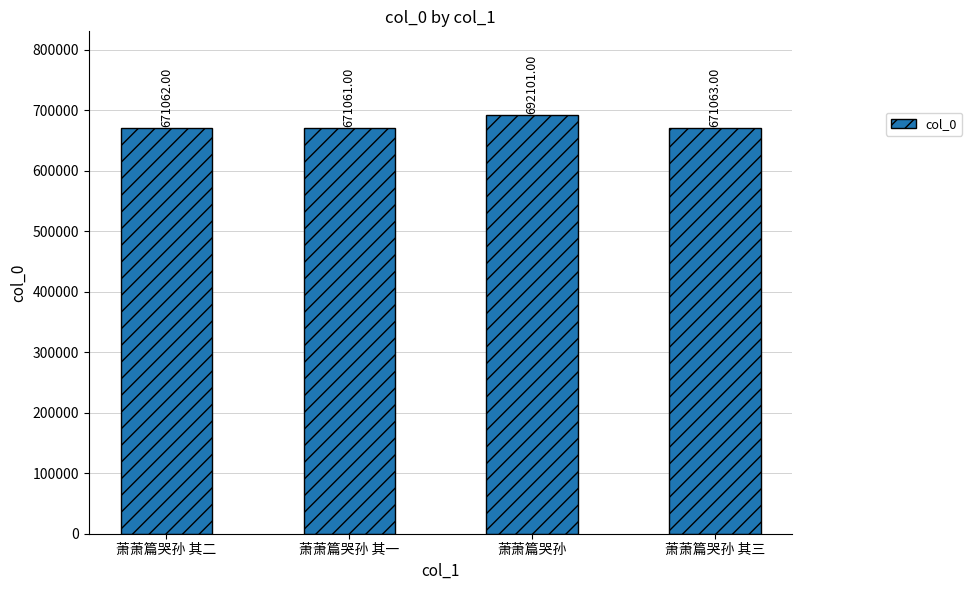

Which label corresponds to the smallest value in the chart?

萧萧篇哭孙 其一